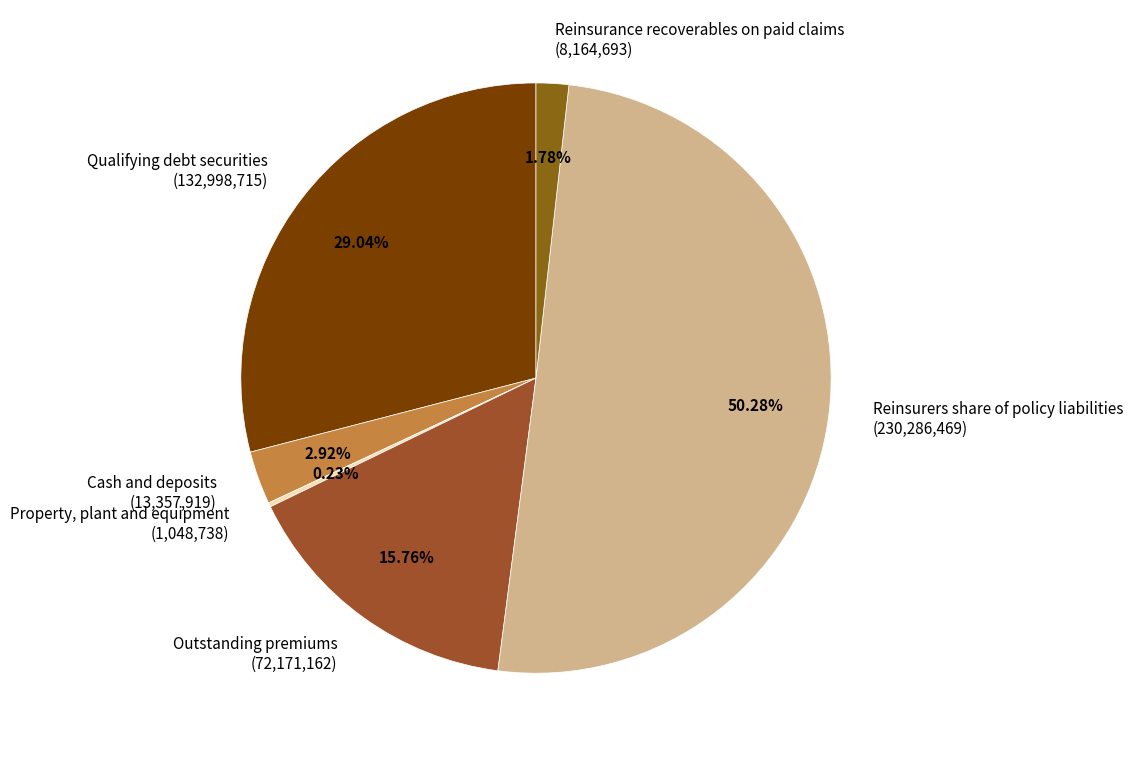

What is the largest slice in the pie chart?

Reinsurers share of policy liabilities